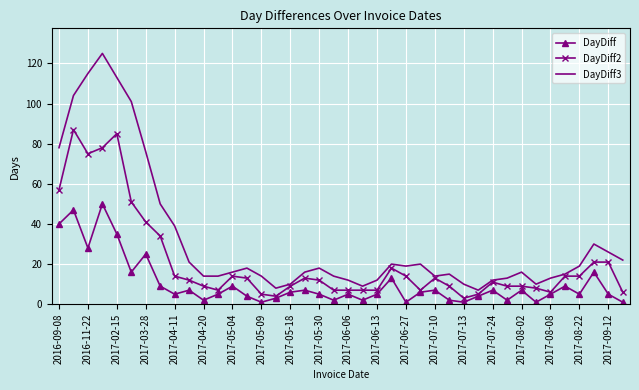

What is the maximum value shown in the chart?

125